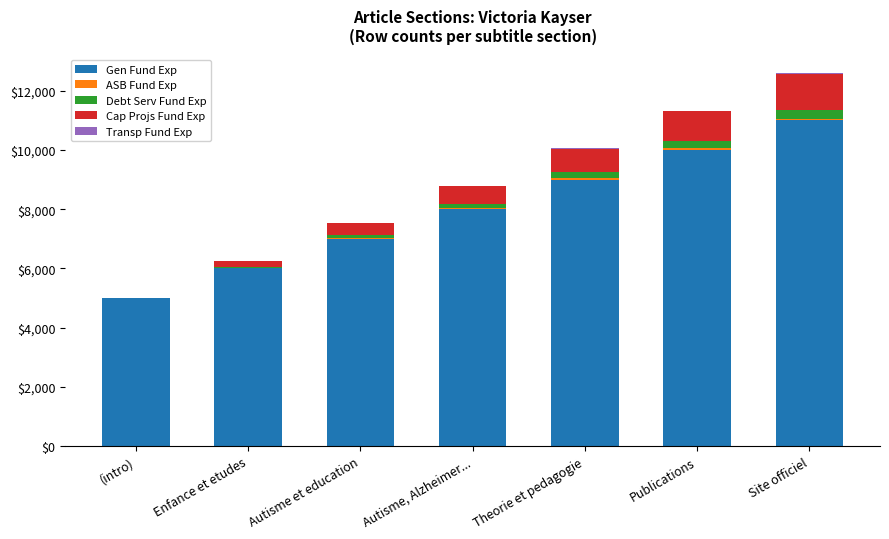

What is the total value across all series at (intro)?

5000